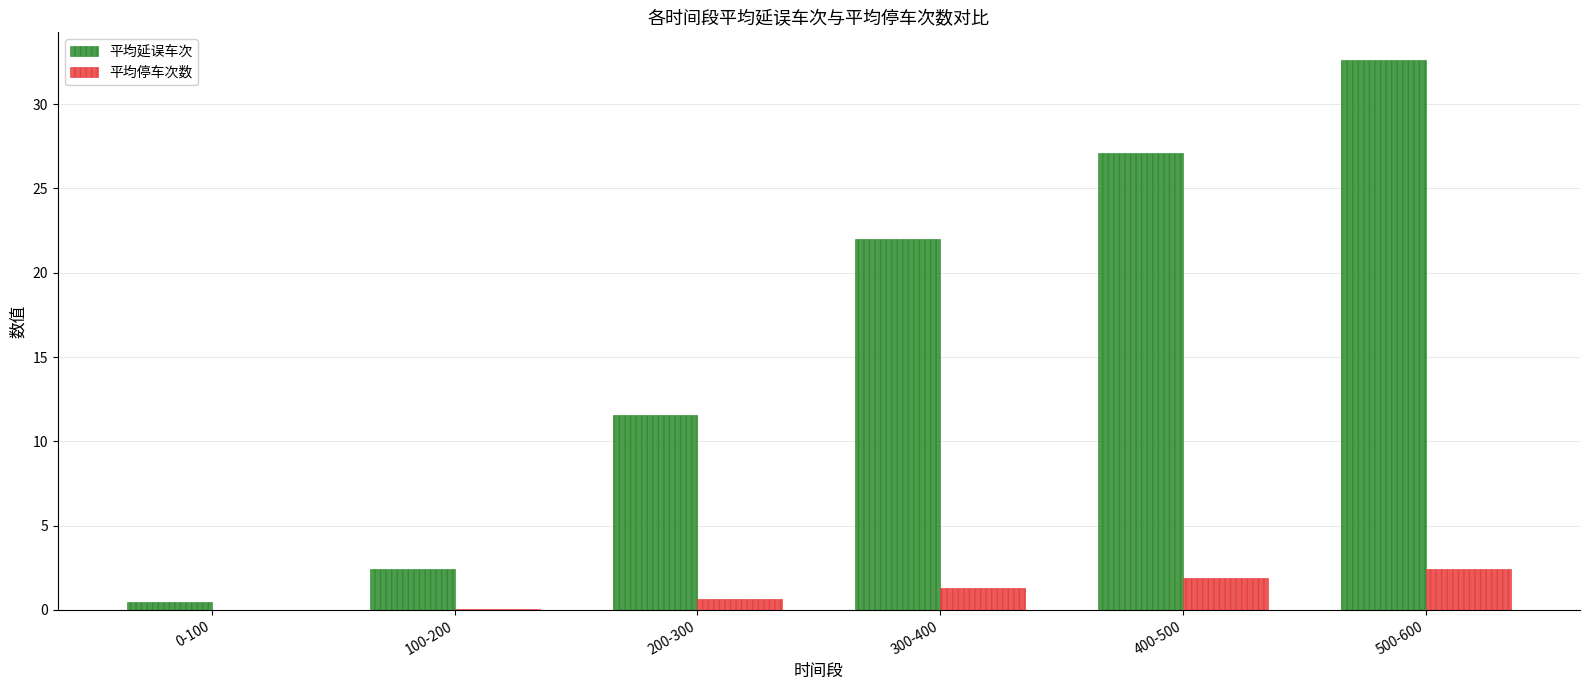

What is the highest value of the 平均停车次数 series?

2.4